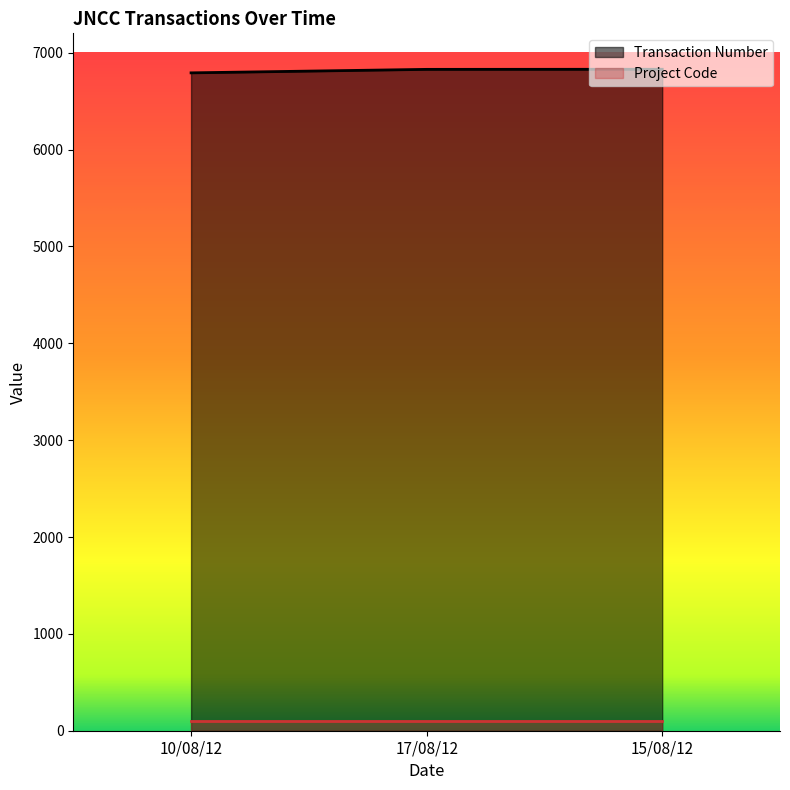

What is the label of the 3rd point from the left?

15/08/12